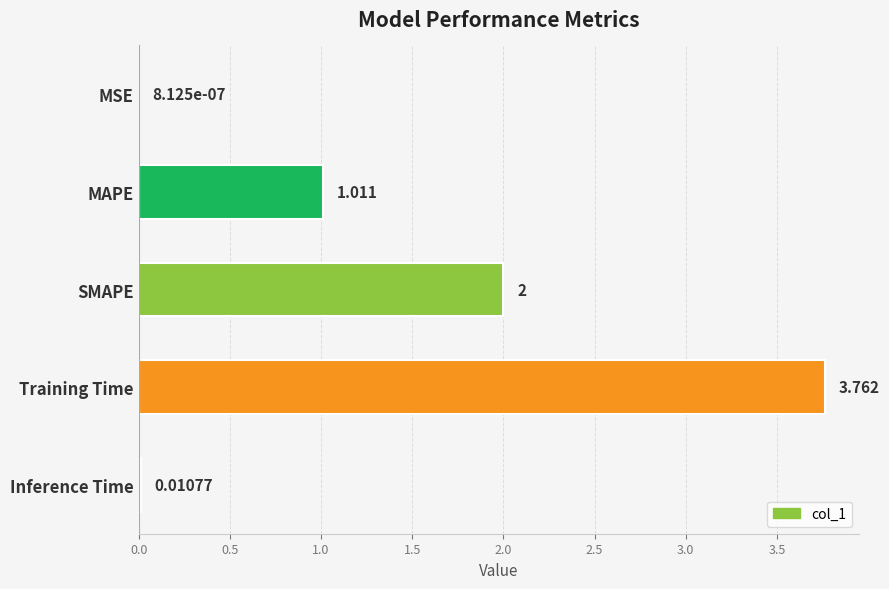

At which category does the chart reach its peak across all series?

Training Time